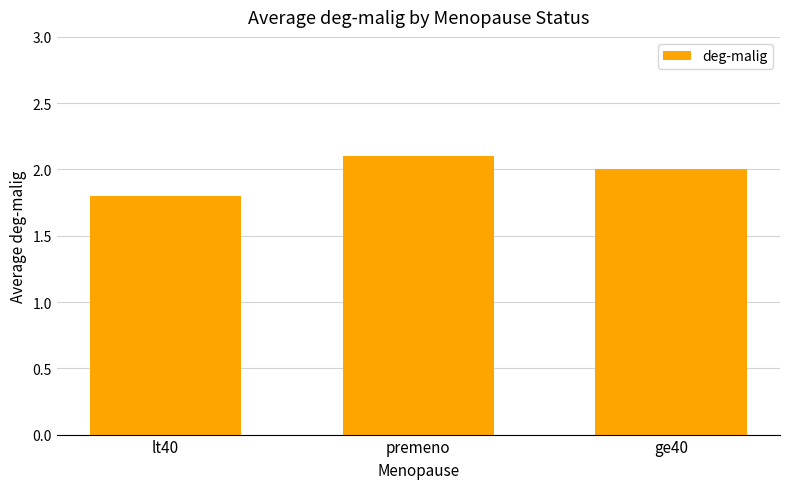

How many bars are there in total?

3